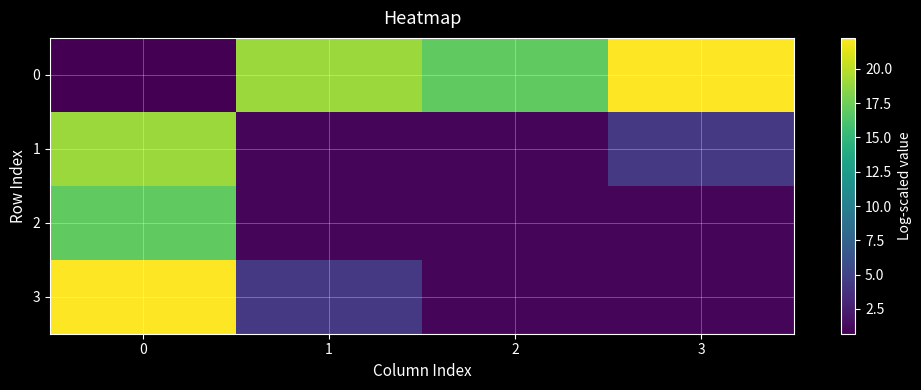

Reading right to left, extract all data points from this chart.

0: 3=22.3	2=17.0	1=19.0	0=0.7
1: 3=4.3	2=1.1	1=1.1	0=19.0
2: 3=1.1	2=1.1	1=1.1	0=17.0
3: 3=1.1	2=1.1	1=4.3	0=22.3